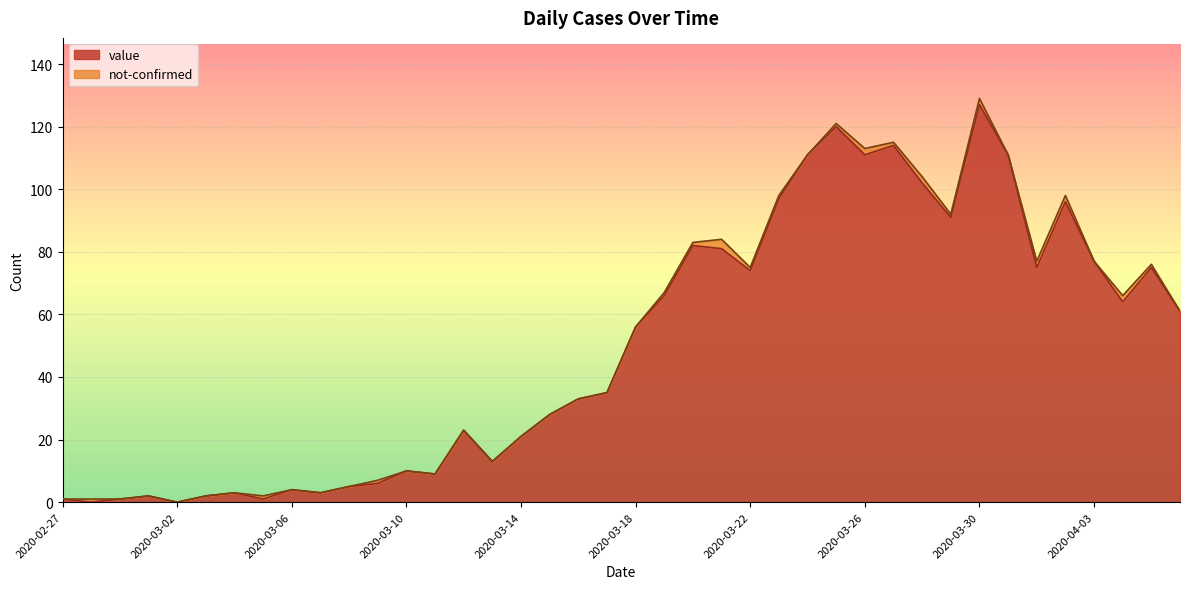

Reading right to left, what are all the values shown in this chart?

2020-04-06=61	2020-04-05=75	2020-04-04=64	2020-04-03=77	2020-04-02=96	2020-04-01=75	2020-03-31=111	2020-03-30=127	2020-03-29=91	2020-03-28=102	2020-03-27=114	2020-03-26=111	2020-03-25=120	2020-03-24=111	2020-03-23=97	2020-03-22=74	2020-03-21=81	2020-03-20=82	2020-03-19=66	2020-03-18=56	2020-03-17=35	2020-03-16=33	2020-03-15=28	2020-03-14=21	2020-03-13=13	2020-03-12=23	2020-03-11=9	2020-03-10=10	2020-03-09=6	2020-03-08=5	2020-03-07=3	2020-03-06=4	2020-03-05=1	2020-03-04=3	2020-03-03=2	2020-03-02=0	2020-03-01=2	2020-02-29=1	2020-02-28=0	2020-02-27=1